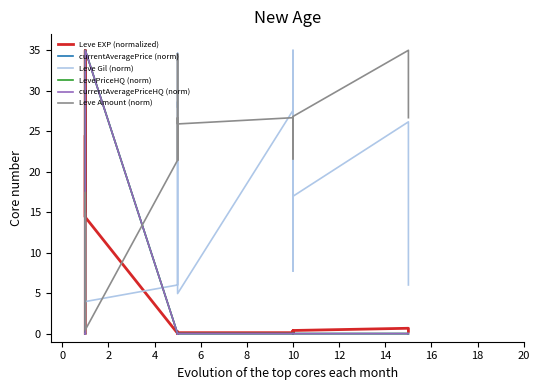

True or false: Leve Amount (norm) has more than 2 points higher than both neighbors.

True